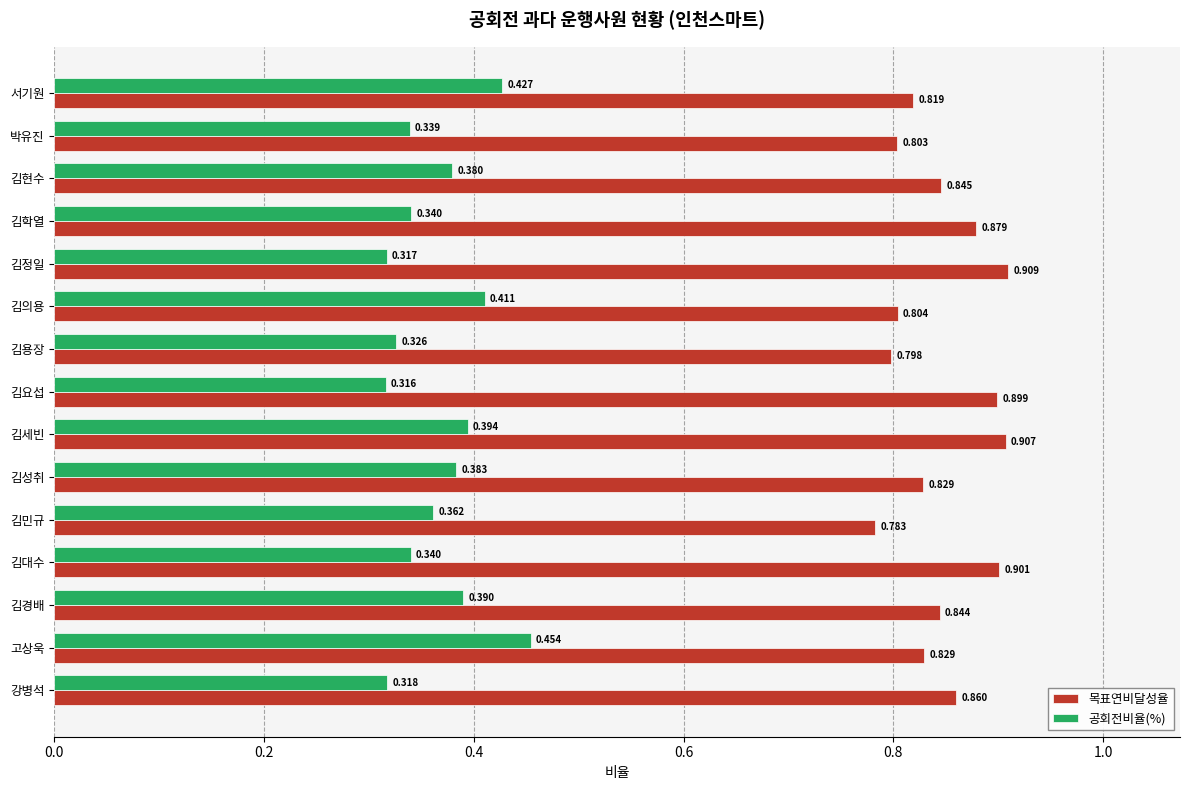

At which category does the chart reach its minimum across all series?

김요섭